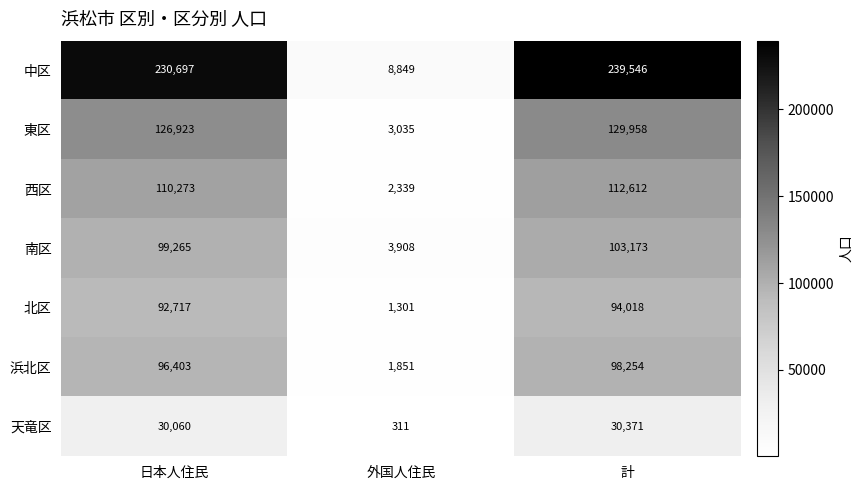

Reading left to right, extract all data points from this chart.

中区: 日本人住民=230697	外国人住民=8849	計=239546
東区: 日本人住民=126923	外国人住民=3035	計=129958
西区: 日本人住民=110273	外国人住民=2339	計=112612
南区: 日本人住民=99265	外国人住民=3908	計=103173
北区: 日本人住民=92717	外国人住民=1301	計=94018
浜北区: 日本人住民=96403	外国人住民=1851	計=98254
天竜区: 日本人住民=30060	外国人住民=311	計=30371